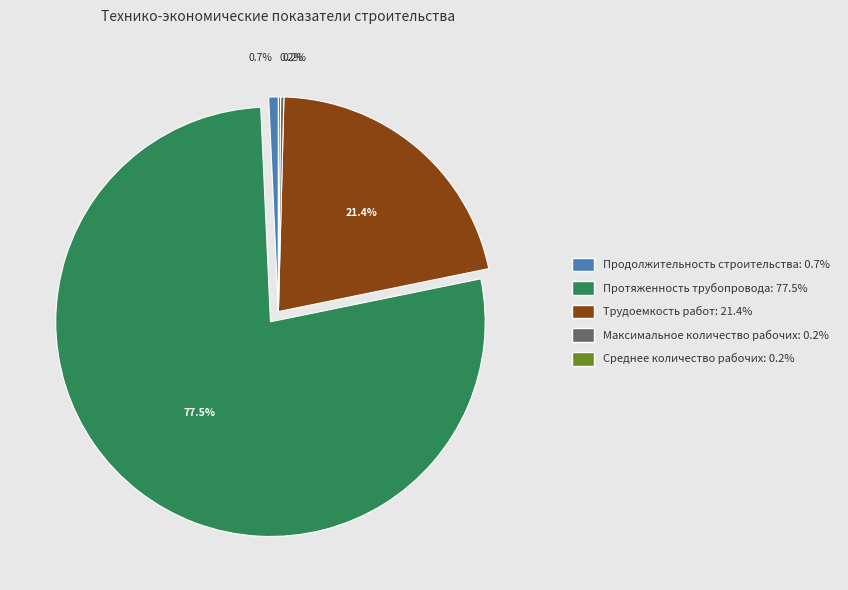

Which category has the biggest portion of the pie?

Протяженность трубопровода